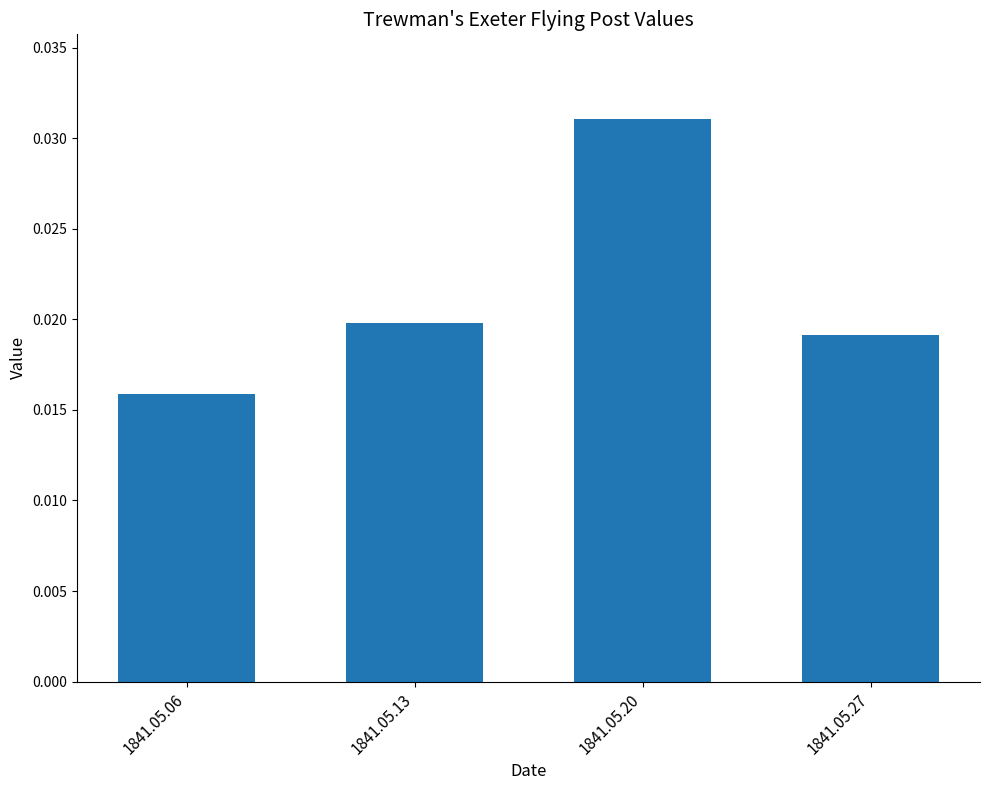

Where is the data nearest to the value 0?

1841.05.06